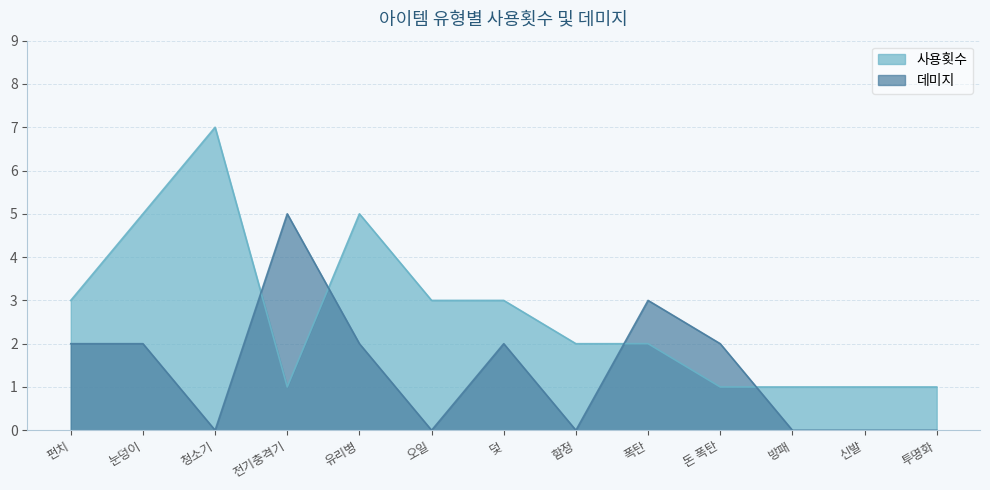

What are all the series names shown in the legend?

사용횟수, 데미지